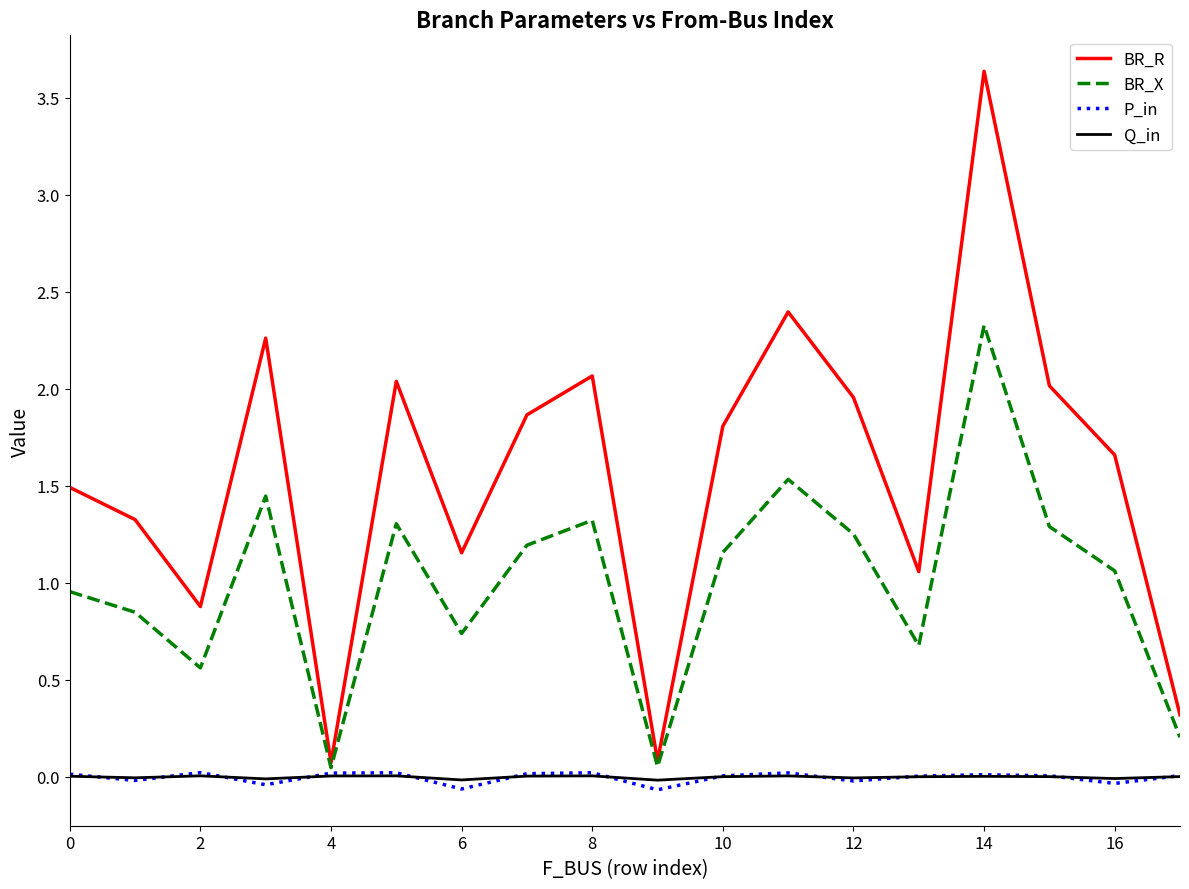

Does the chart have visible grid lines?

No